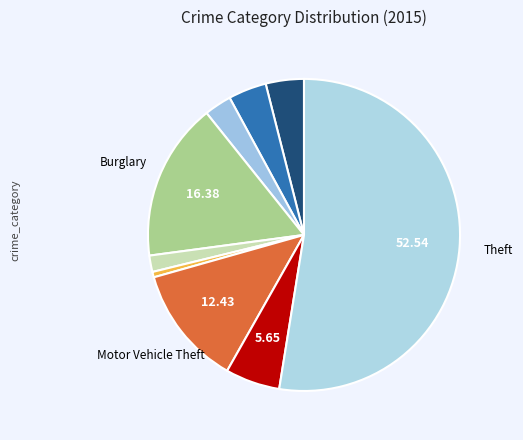

How many slices are in this pie chart?

9